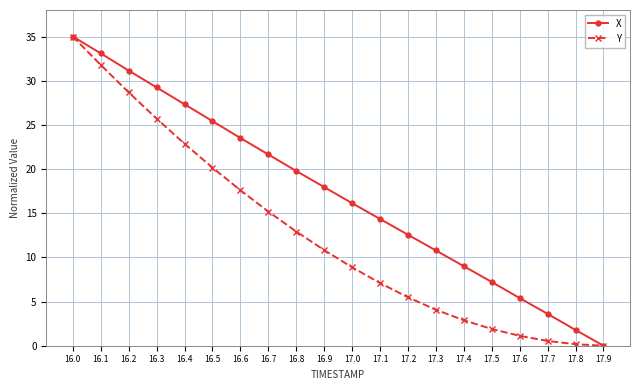

The X series shows 21.6 at 16.7. True or false?

True